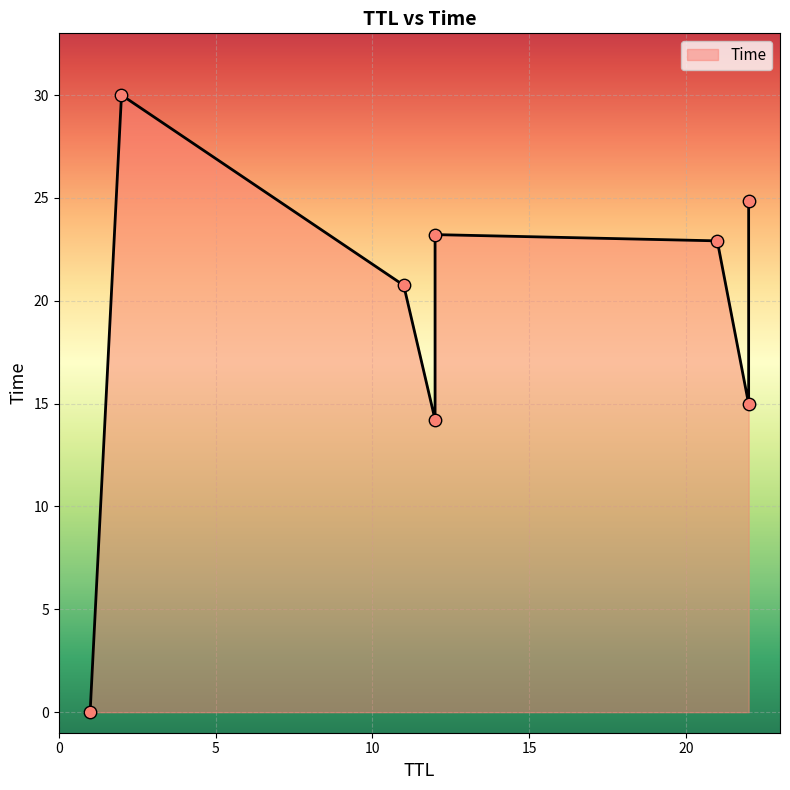

What is the change in value from 21 to 12?

+0.3